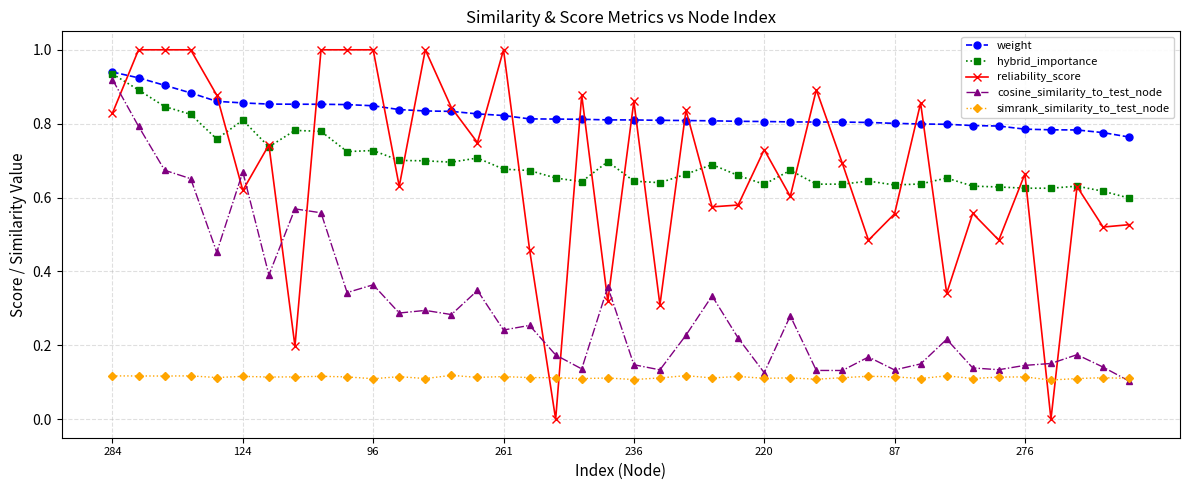

Which series ends up on top after the final intersection of simrank_similarity_to_test_node and cosine_similarity_to_test_node?

simrank_similarity_to_test_node